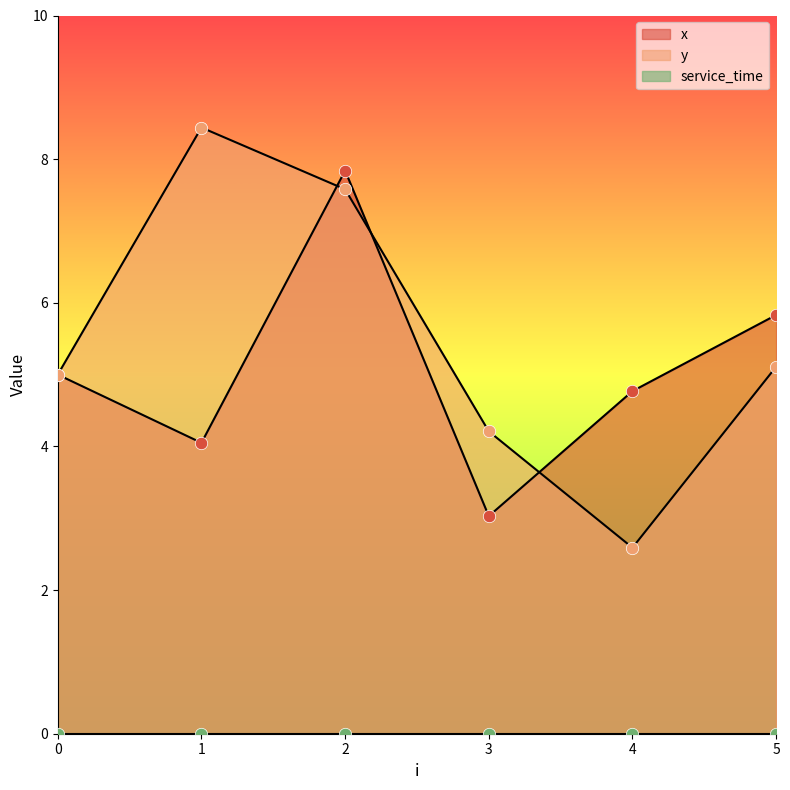

Which series has the largest total across all categories?

y